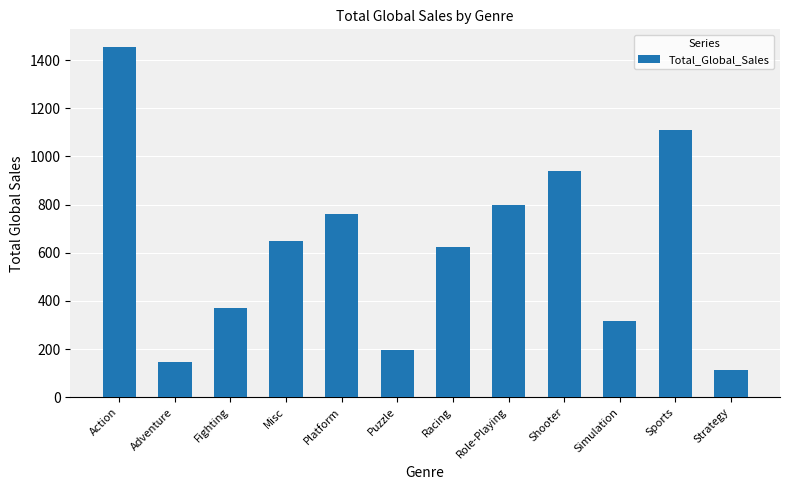

How many bars are there in total?

12